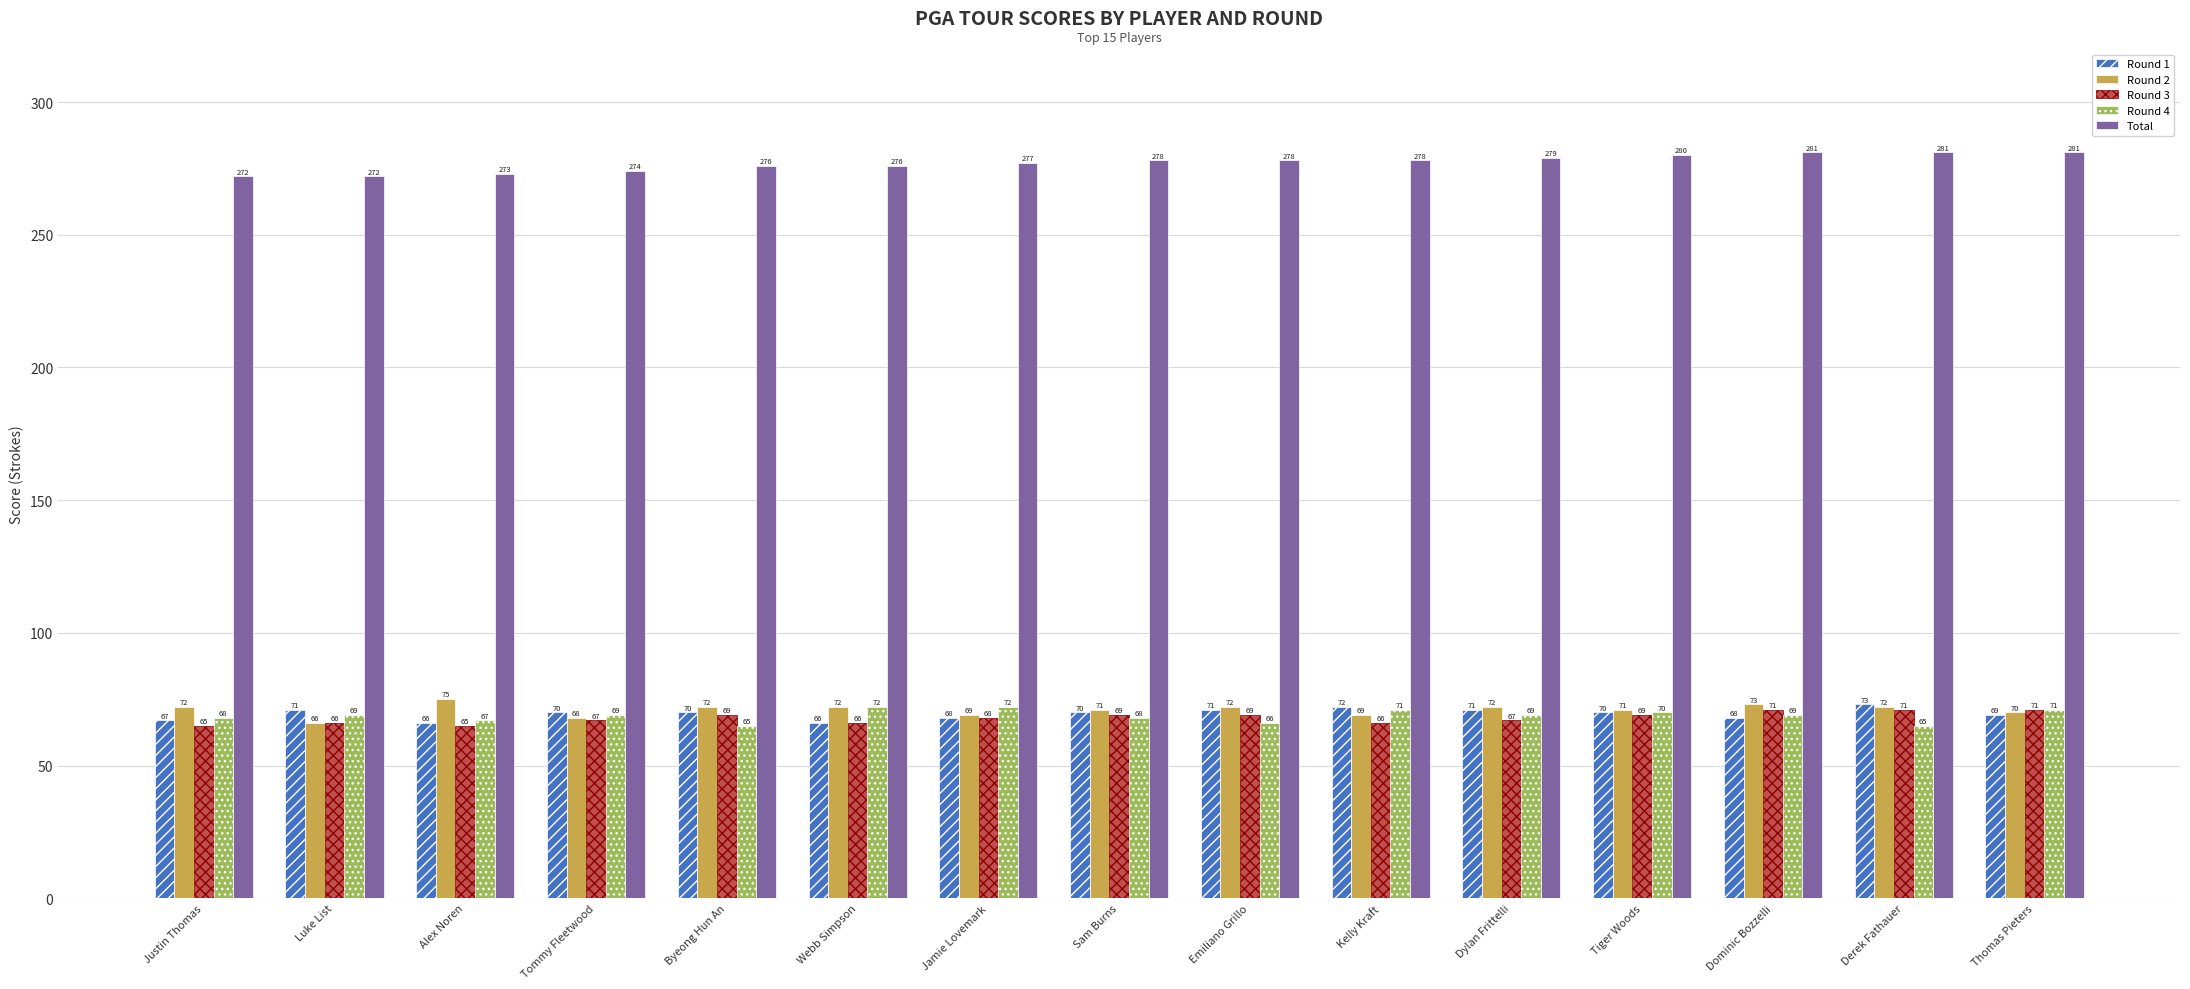

What is the difference between the highest and lowest values at Alex Noren?

208